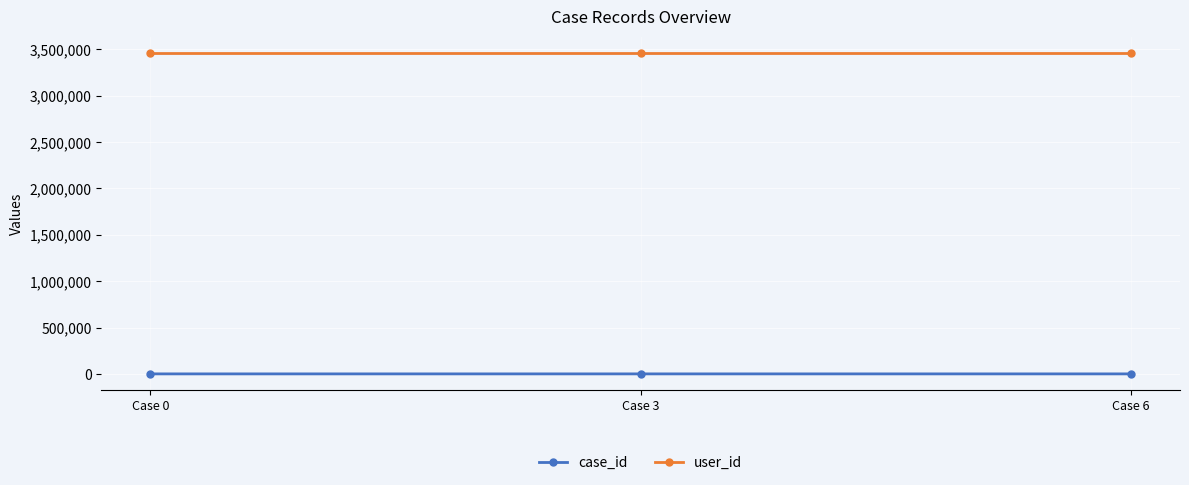

What are all the series names shown in the legend?

case_id, user_id